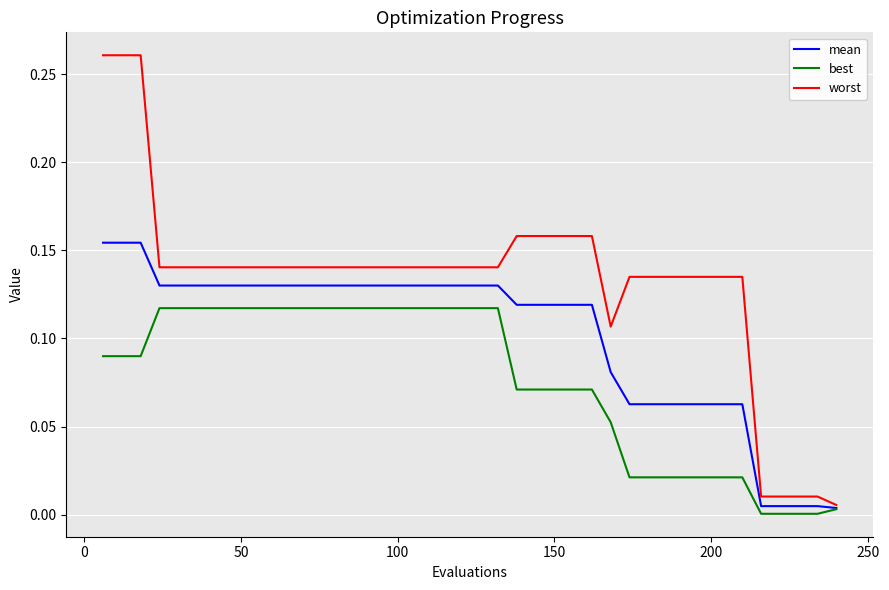

Which series has the largest range (max minus min)?

worst